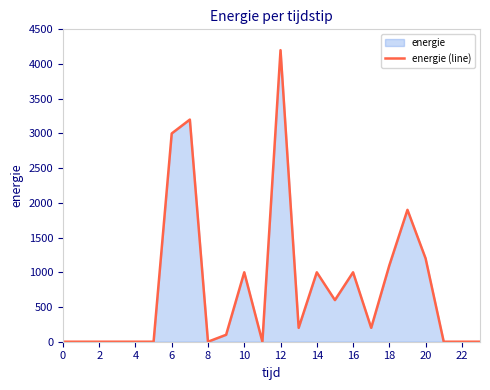

What is the change in value from 17 to 18?

+900